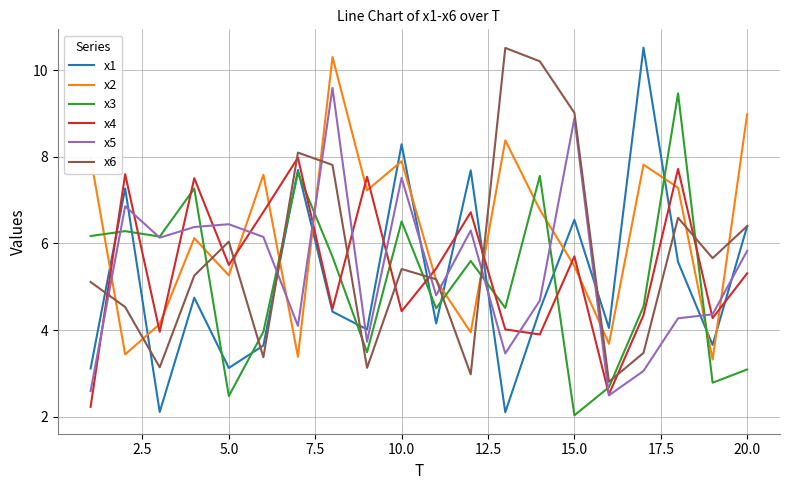

How many distinct data groups are displayed?

6